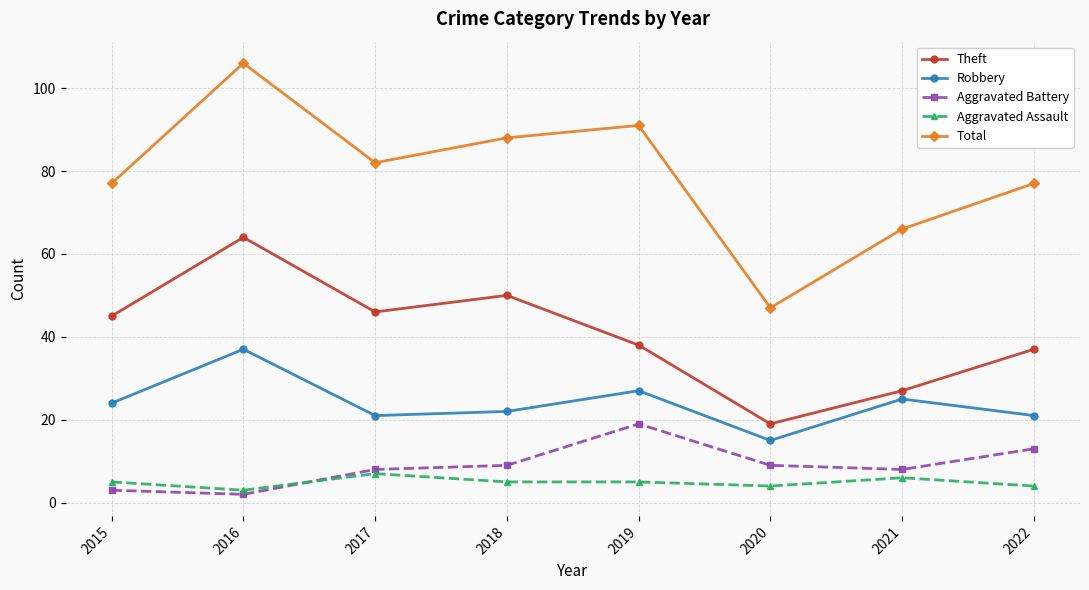

What are all the series names shown in the legend?

Theft, Robbery, Aggravated Battery, Aggravated Assault, Total